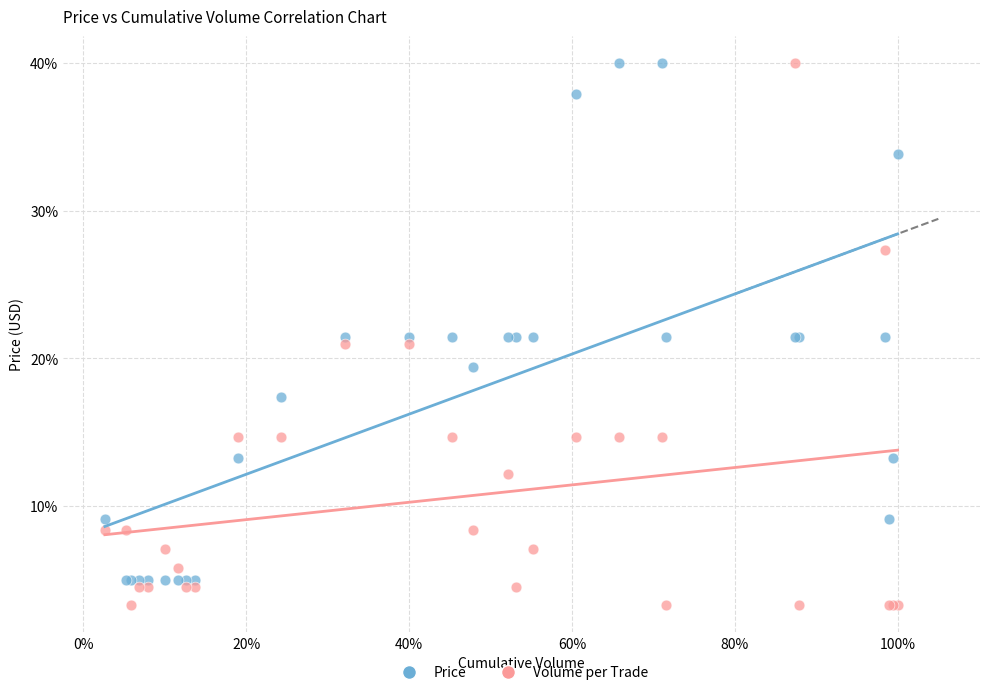

Which series has the largest Y range (max minus min)?

Volume per Trade